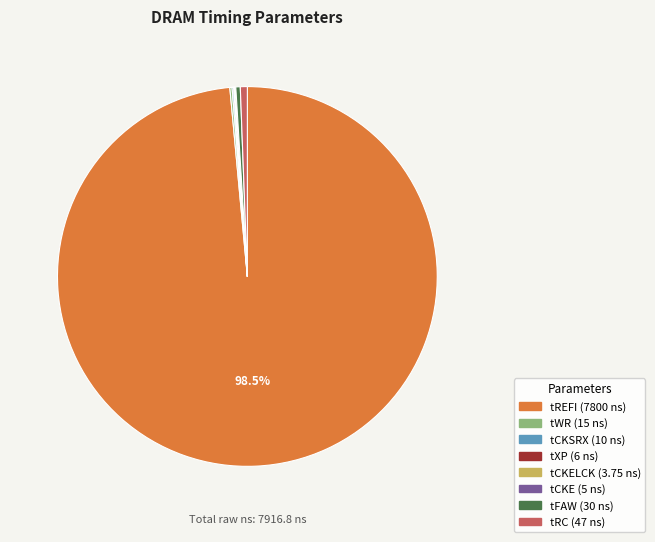

Is there any slice that represents more than half of the pie?

Yes